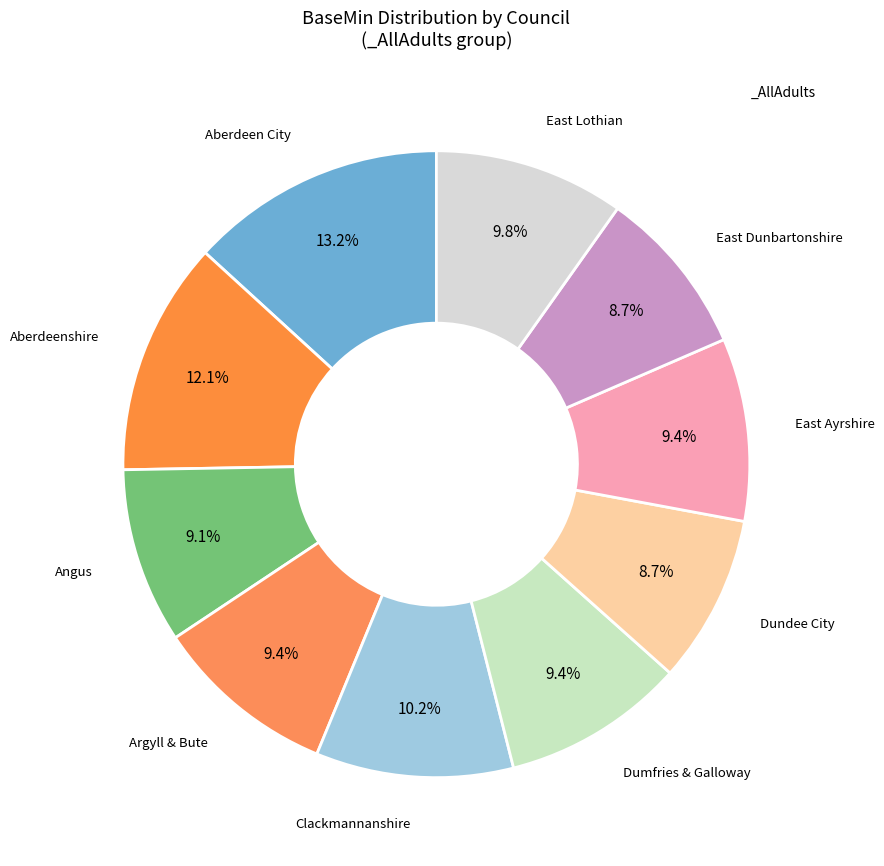

To the nearest percent, what is the average slice percentage?

10%